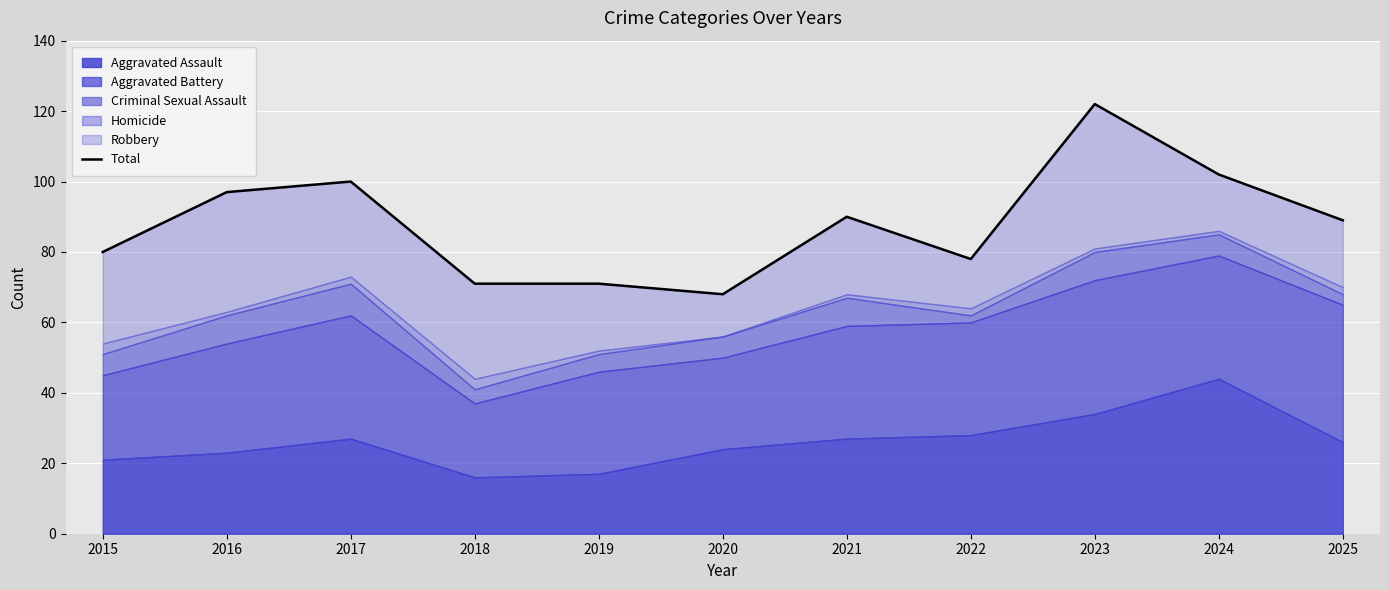

What is the maximum value shown in the chart?

122